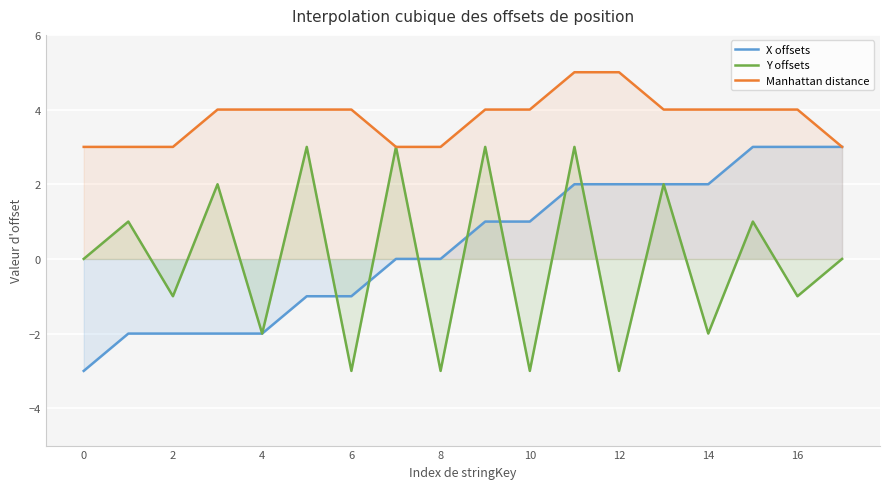

At which category is the sum across all series the highest?

11